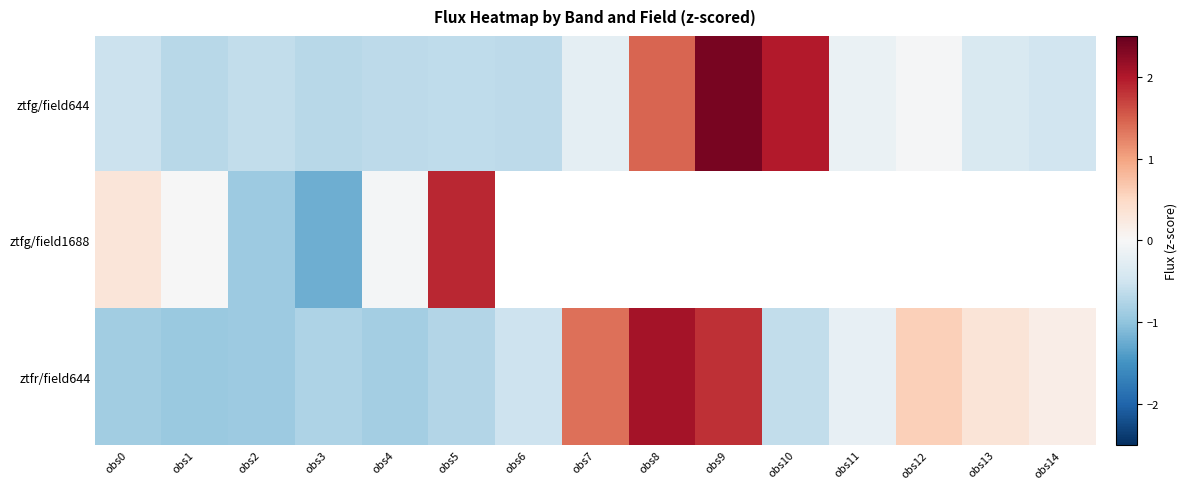

How many data points in ztfg/field644 are less than 0?

12